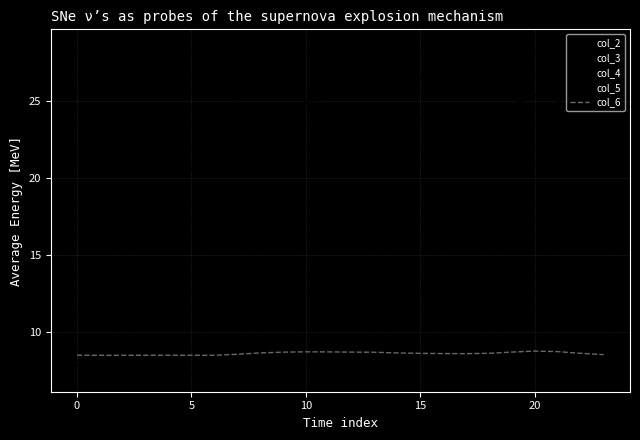

What are all the series names shown in the legend?

col_2, col_3, col_4, col_5, col_6